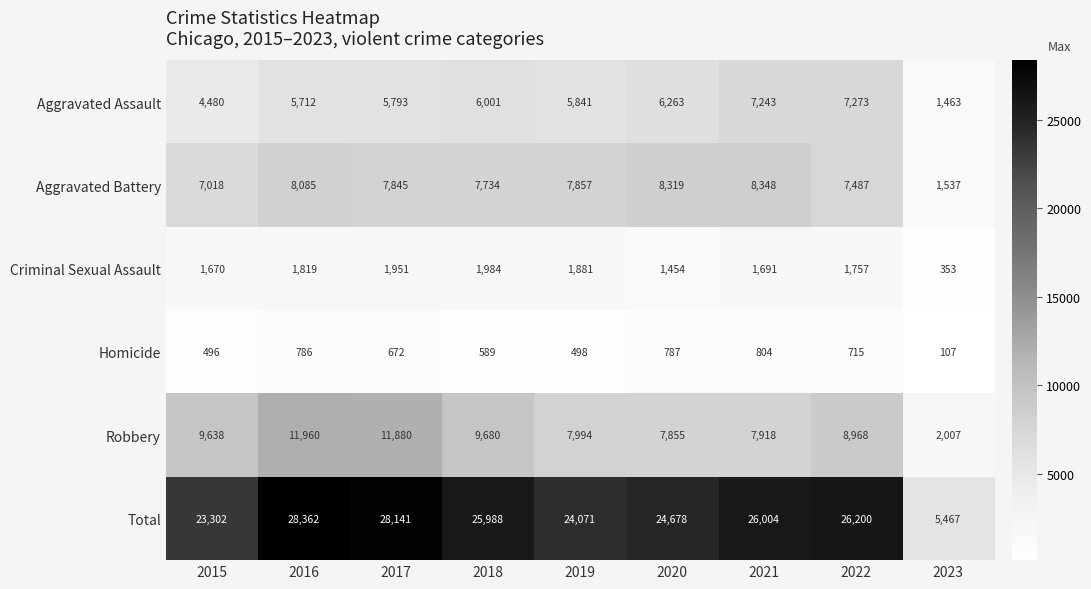

At how many categories does at least one series exceed 1513?

9